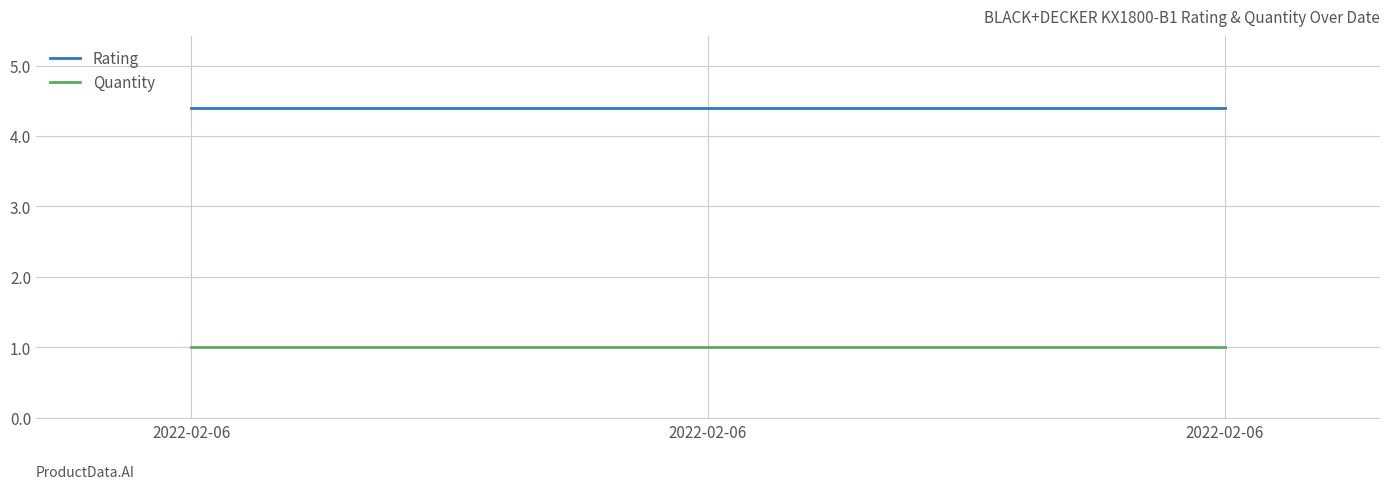

List the labels in order of Quantity value, largest first.

2022-02-06, 2022-02-06, 2022-02-06